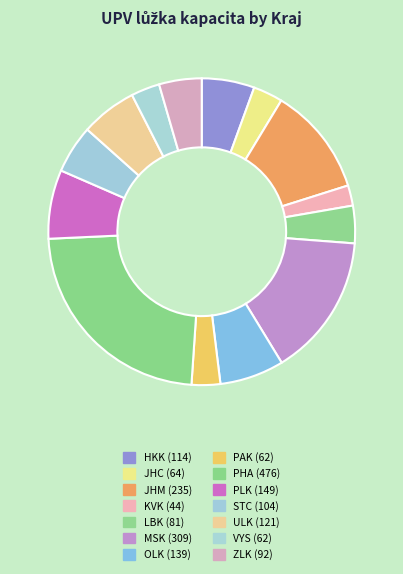

To the nearest percent, what is the difference between the JHM and OLK slice percentages?

5%